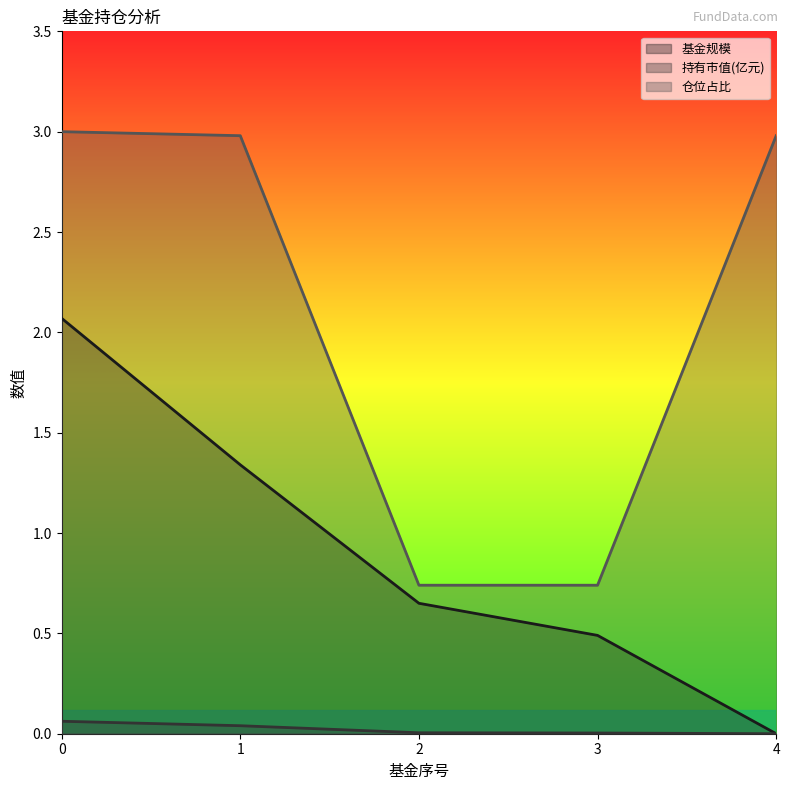

List the series in order of their overall mean, highest first.

仓位占比, 基金规模, 持有市值(亿元)